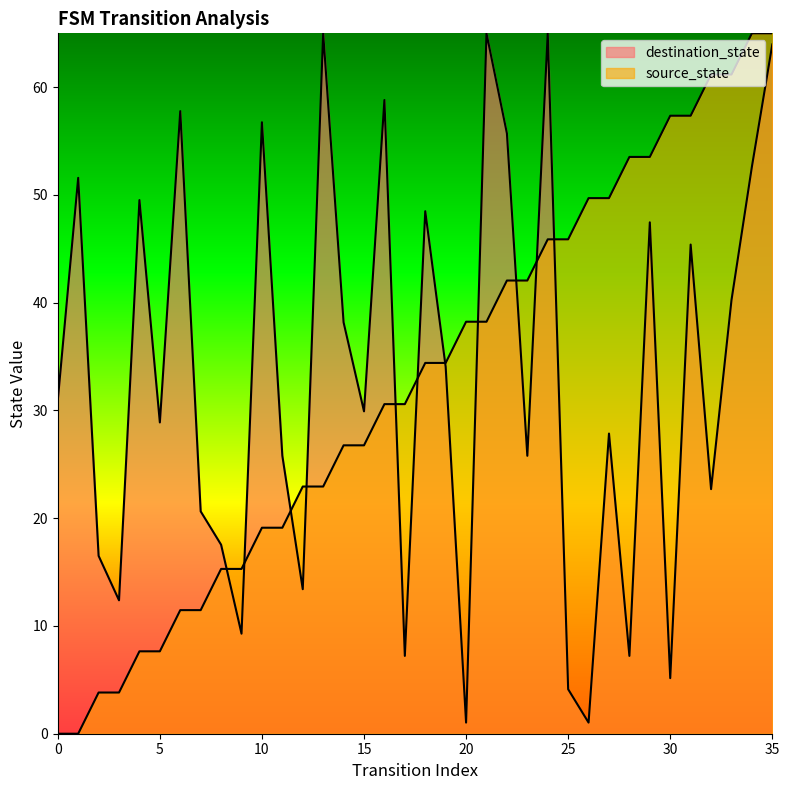

Rank the categories by source_state value from highest to lowest.

34, 35, 32, 33, 30, 31, 28, 29, 26, 27, 24, 25, 22, 23, 20, 21, 18, 19, 16, 17, 14, 15, 12, 13, 10, 11, 8, 9, 6, 7, 4, 5, 2, 3, 0, 1